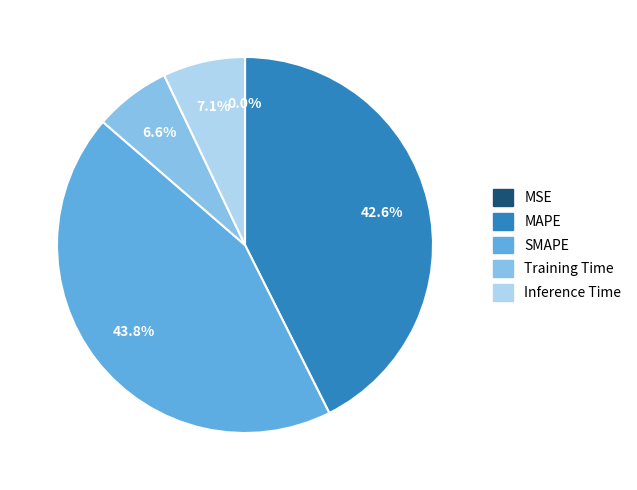

What portion of the pie excludes Training Time?

93.4%